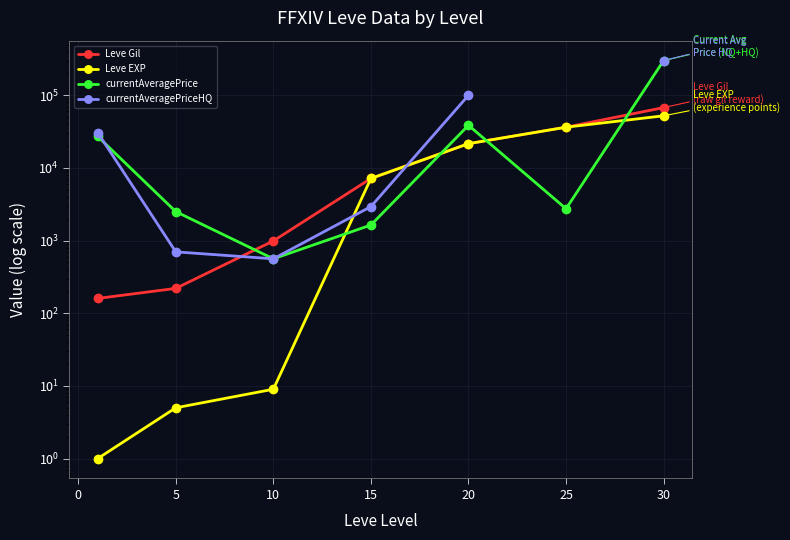

What is the sum of all Leve Gil values?

134260.0